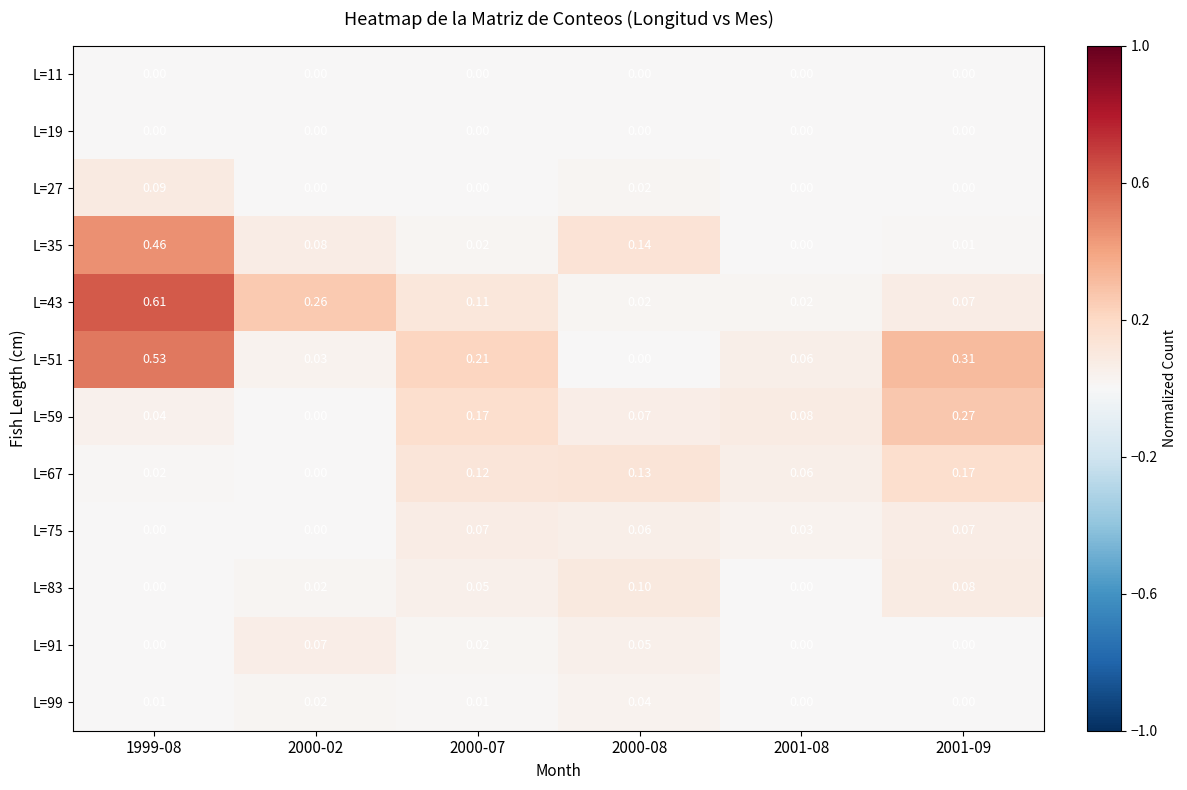

Is the value of L=75 at 2001-08 greater than the value of L=59 at 2001-09?

No